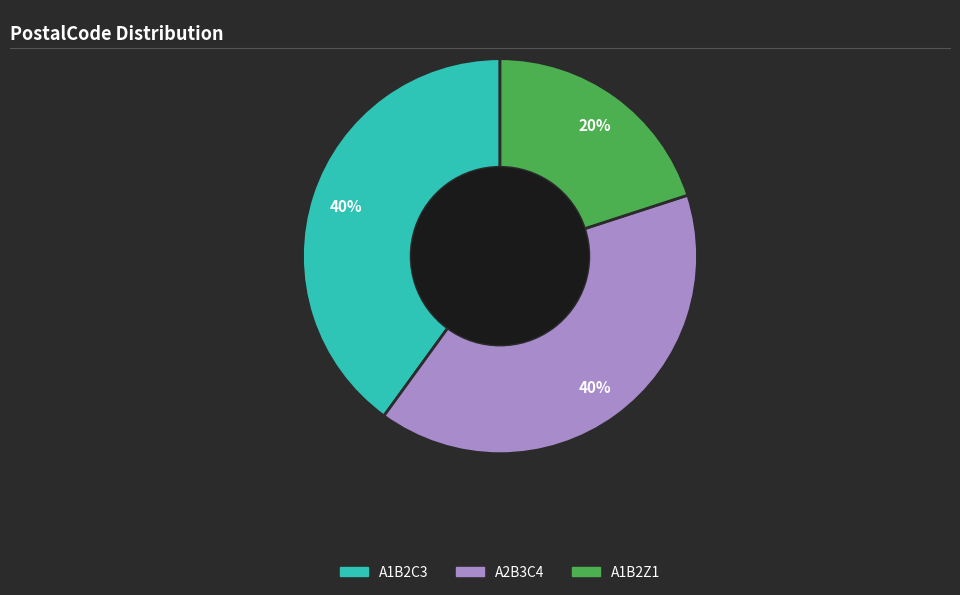

Is the sum of A1B2Z1 and A2B3C4 greater than half?

Yes